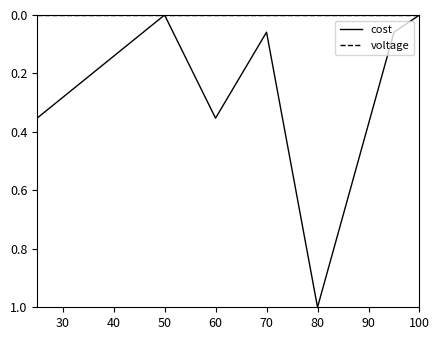

Which series has the largest total across all categories?

cost